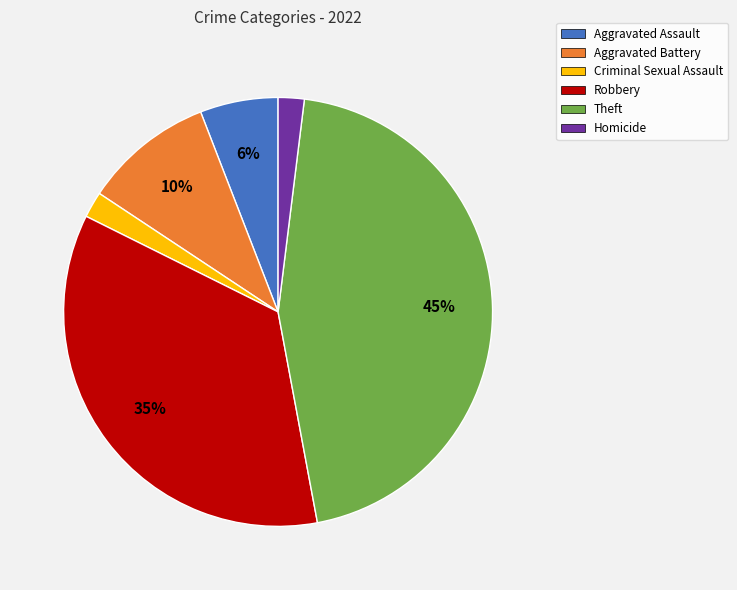

Count the number of slices in the pie.

6